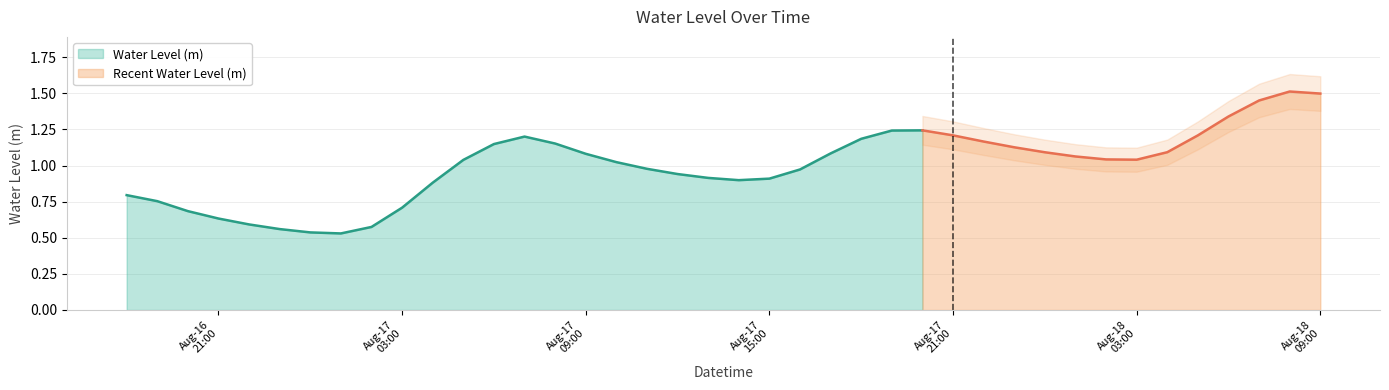

What is the sum of the values at 2025-08-17 10:00:00 and 2025-08-17 23:00:00?

2.1